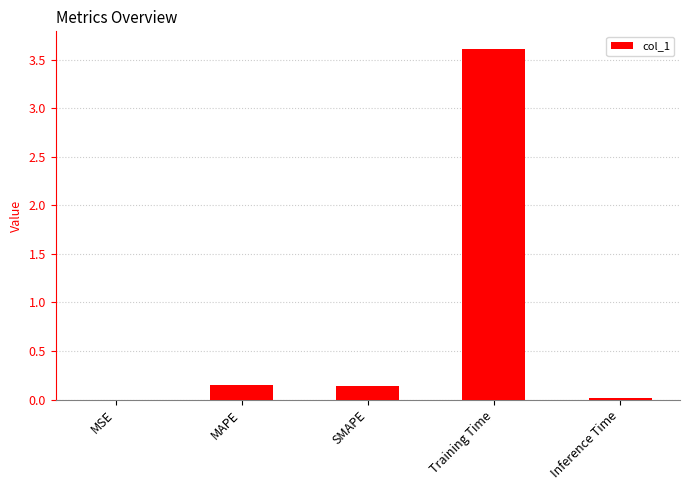

Between MSE and MAPE, which is larger?

MAPE